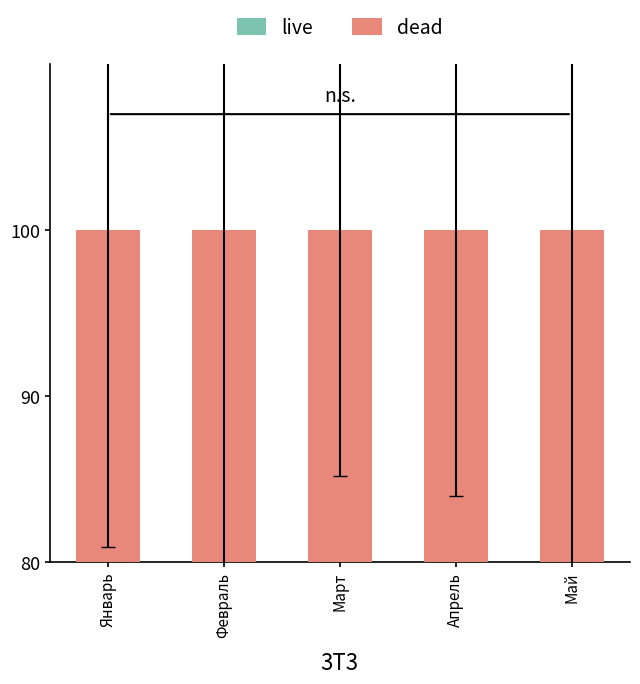

What are all the series names shown in the legend?

live, dead